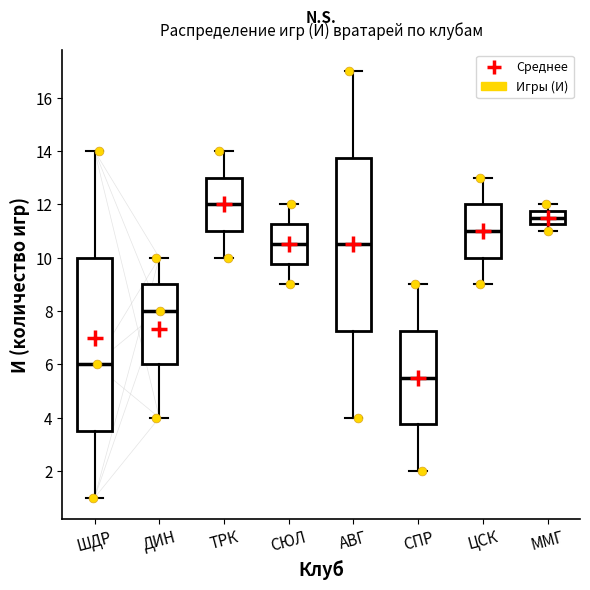

Reading left to right, read every box against the y-axis: the position of its median line, the range the box covers, and the ends of its whiskers. The values are not printed on the chart, so give them approximately, as read against the axis.

ШДР: median 6.0, box 3.6 to 10.0, whiskers 1.0 to 14.0
ДИН: median 8.0, box 6.0 to 9.0, whiskers 4.0 to 10.0
ТРК: median 12.0, box 11.0 to 13.0, whiskers 10.0 to 14.0
СЮЛ: median 10.6, box 9.8 to 11.2, whiskers 9.0 to 12.0
АВГ: median 10.6, box 7.2 to 13.8, whiskers 4.0 to 17.0
СПР: median 5.6, box 3.8 to 7.2, whiskers 2.0 to 9.0
ЦСК: median 11.0, box 10.0 to 12.0, whiskers 9.0 to 13.0
ММГ: median 11.6, box 11.2 to 11.8, whiskers 11.0 to 12.0